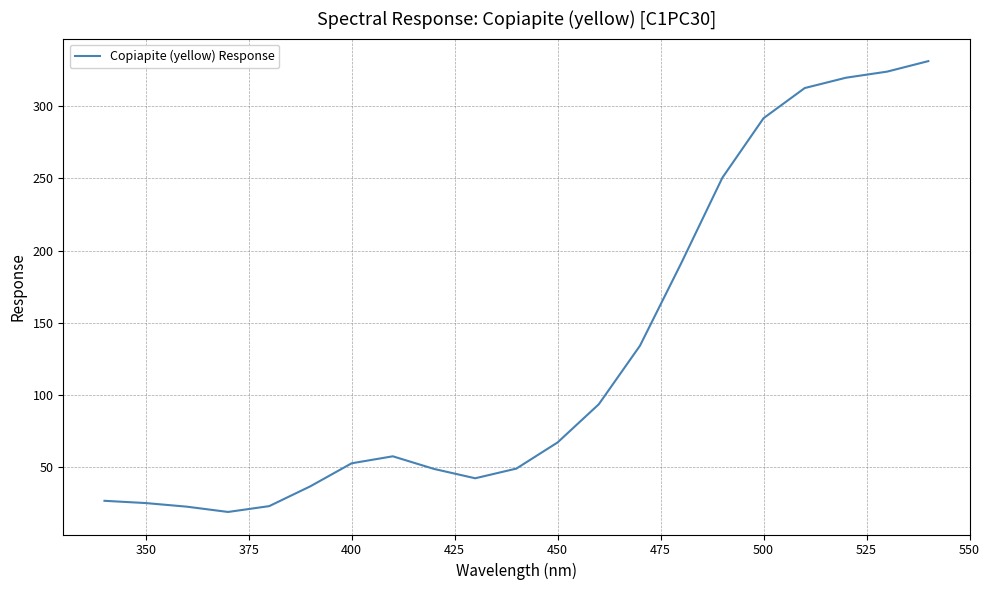

What is the difference between the maximum and minimum values?

311.9